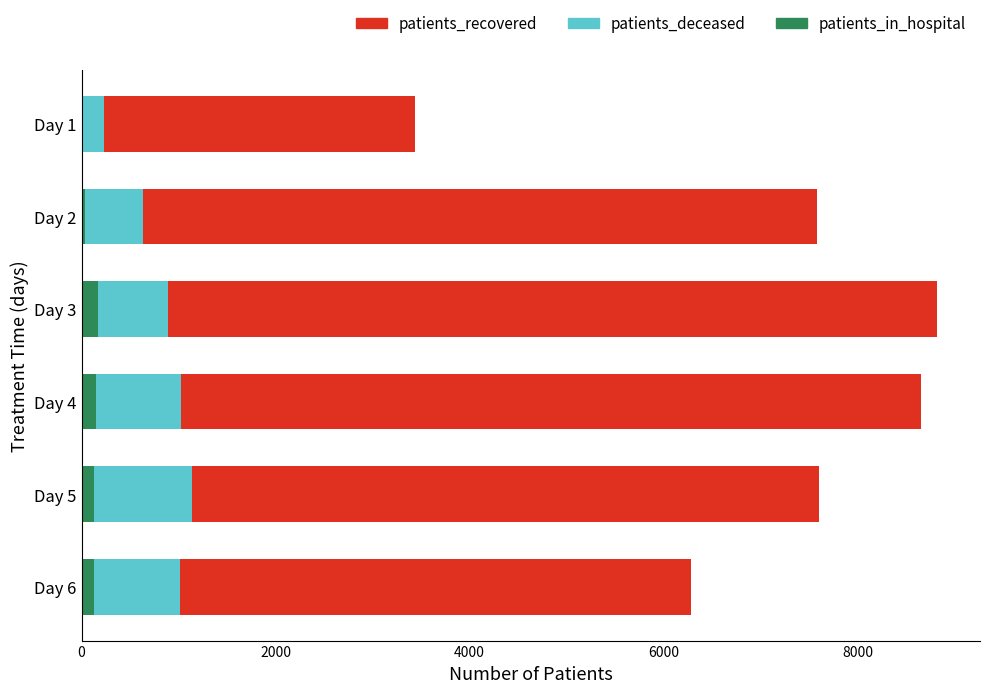

Between Day 1 and Day 3, which series saw the biggest shift?

patients_recovered